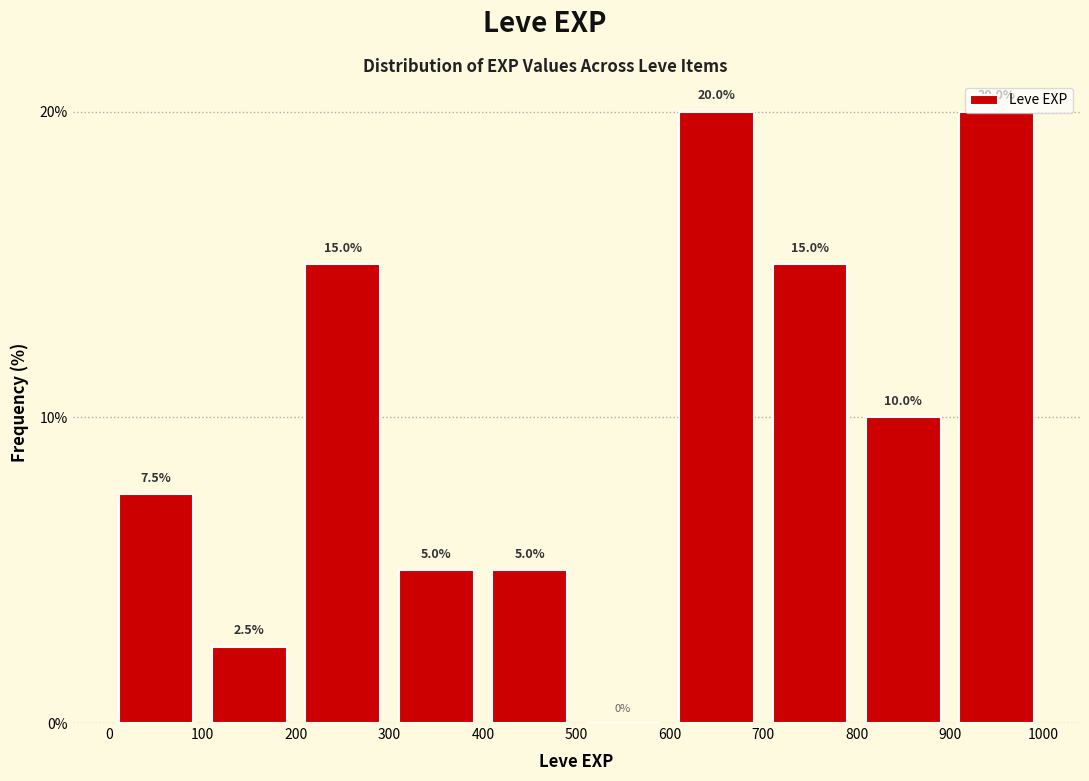

Reading left to right, list every bar in this chart as the range it spans on the x-axis followed by its height.

0 to 100: 7.5
100 to 200: 2.5
200 to 300: 15.0
300 to 400: 5.0
400 to 500: 5.0
500 to 600: 0.0
600 to 700: 20.0
700 to 800: 15.0
800 to 900: 10.0
900 to 1000: 20.0